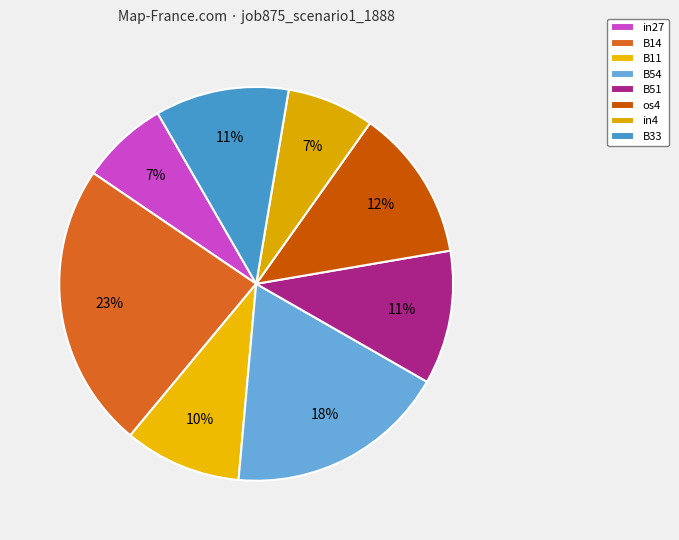

Does B51 represent more than half of the total?

No